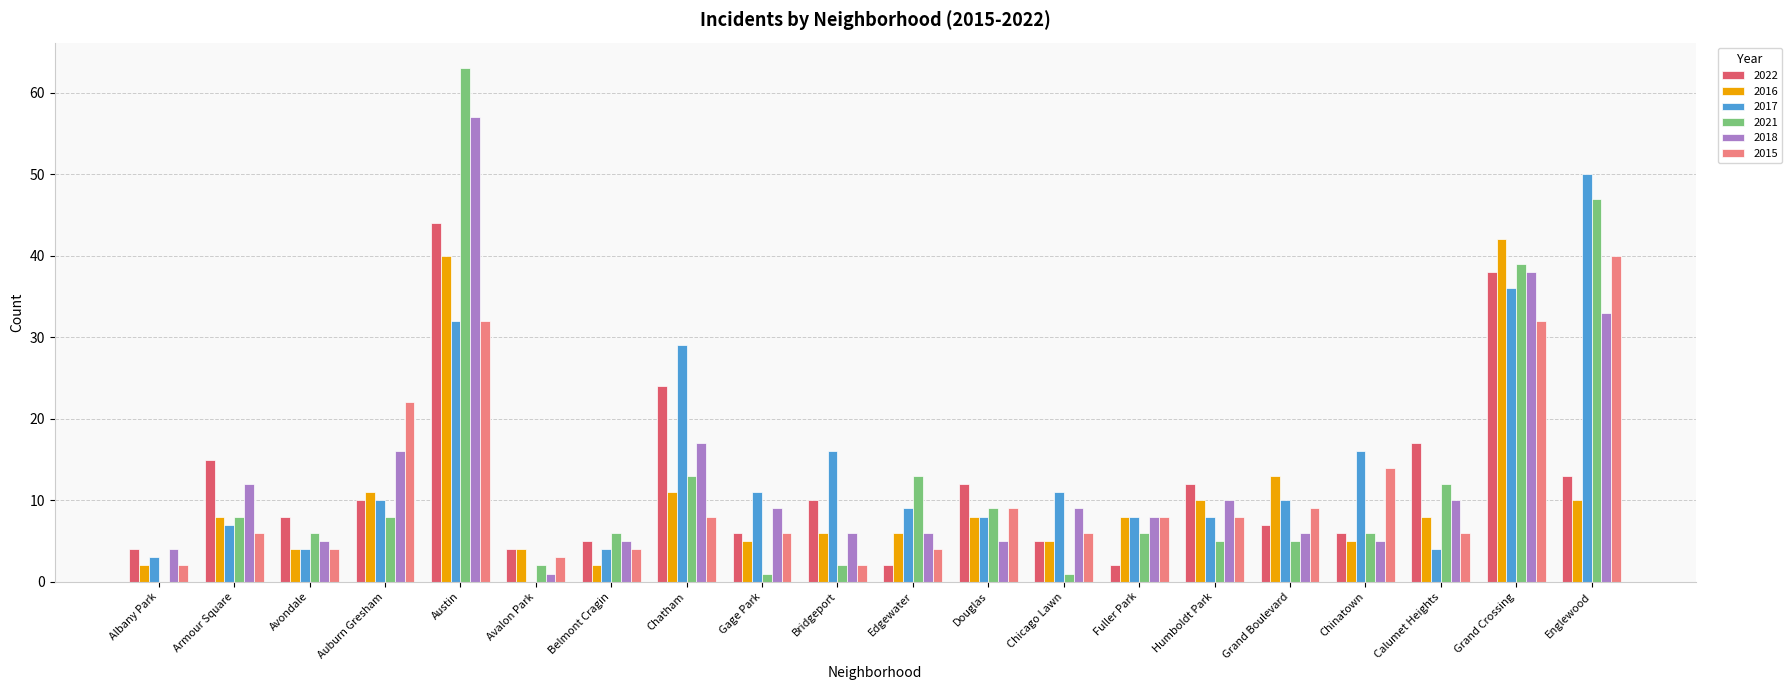

What is the total value across all series at Grand Crossing?

225